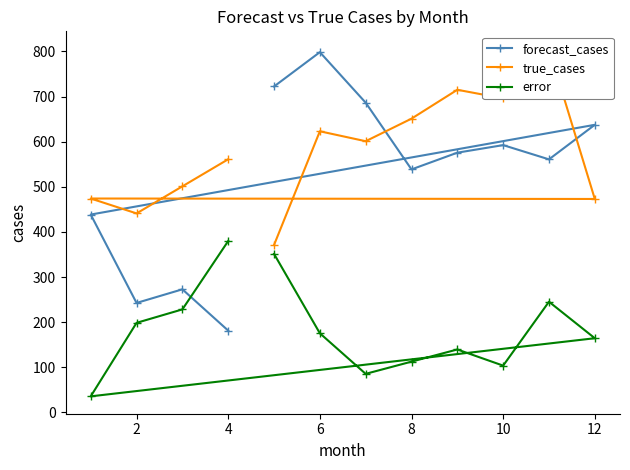

The value of error at 8 is 174.3. True or false?

False